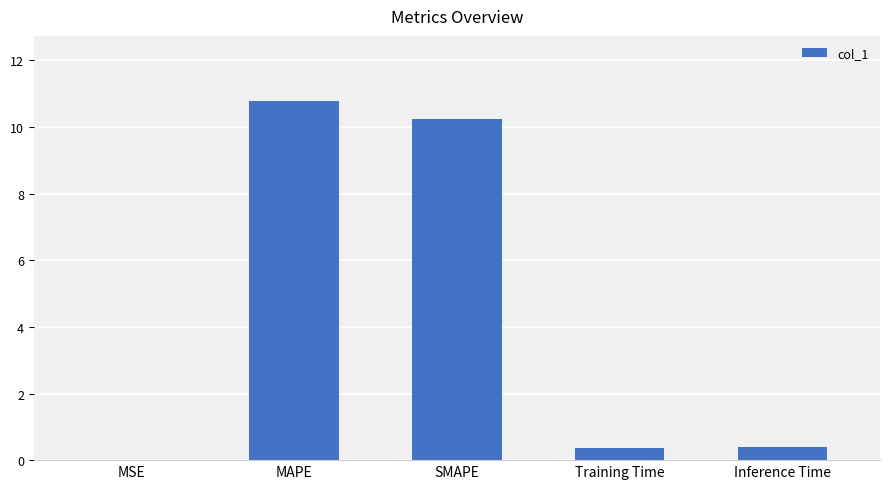

Is it true that the value at MSE is 0.0?

True